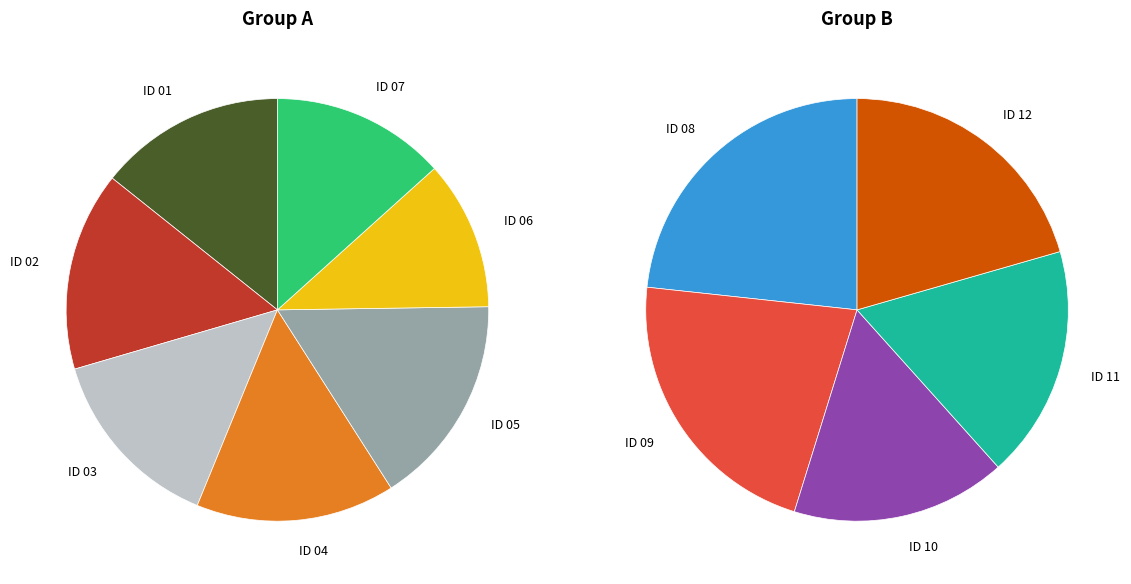

Is 09-01-02 the majority of the pie?

No